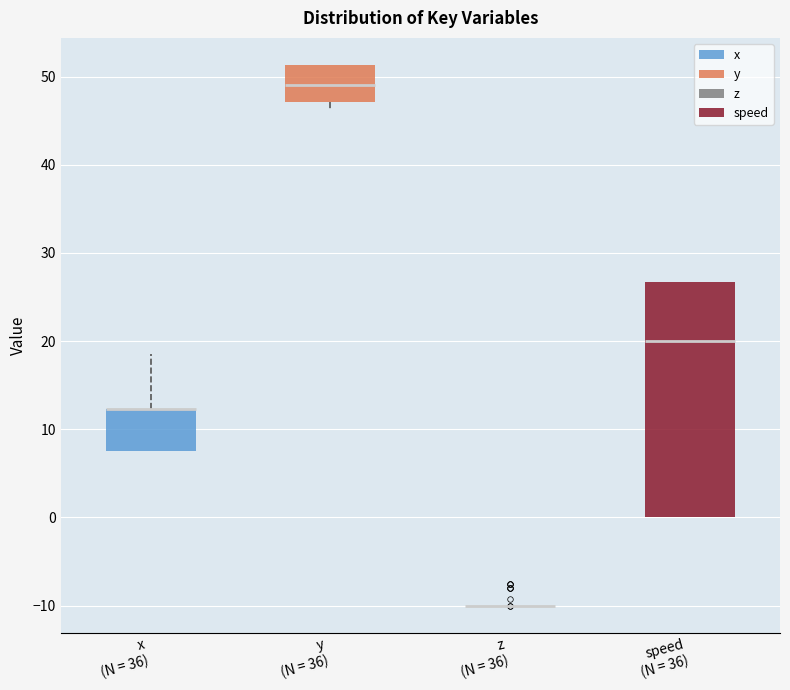

Reading left to right, transcribe this box plot: for each box, give where its median line is, the range the box spans, and where its two whiskers end, as read against the y-axis. The values are not printed on the chart, so give them approximately, as read against the axis.

x (N = 36): median 12 (drawn on the box's upper edge), box 8 to 12, whiskers 8 to 19
y (N = 36): median 49, box 47 to 51, whiskers 46 to 51
z (N = 36): box collapsed to a line at -10, whiskers -10 to -10
speed (N = 36): median 20, box 0 to 27, whiskers 0 to 27